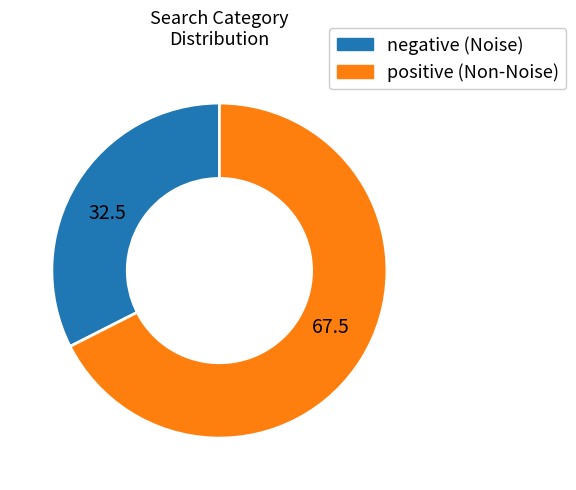

Do positive (Non-Noise) and negative (Noise) together represent more than half of the pie?

Yes